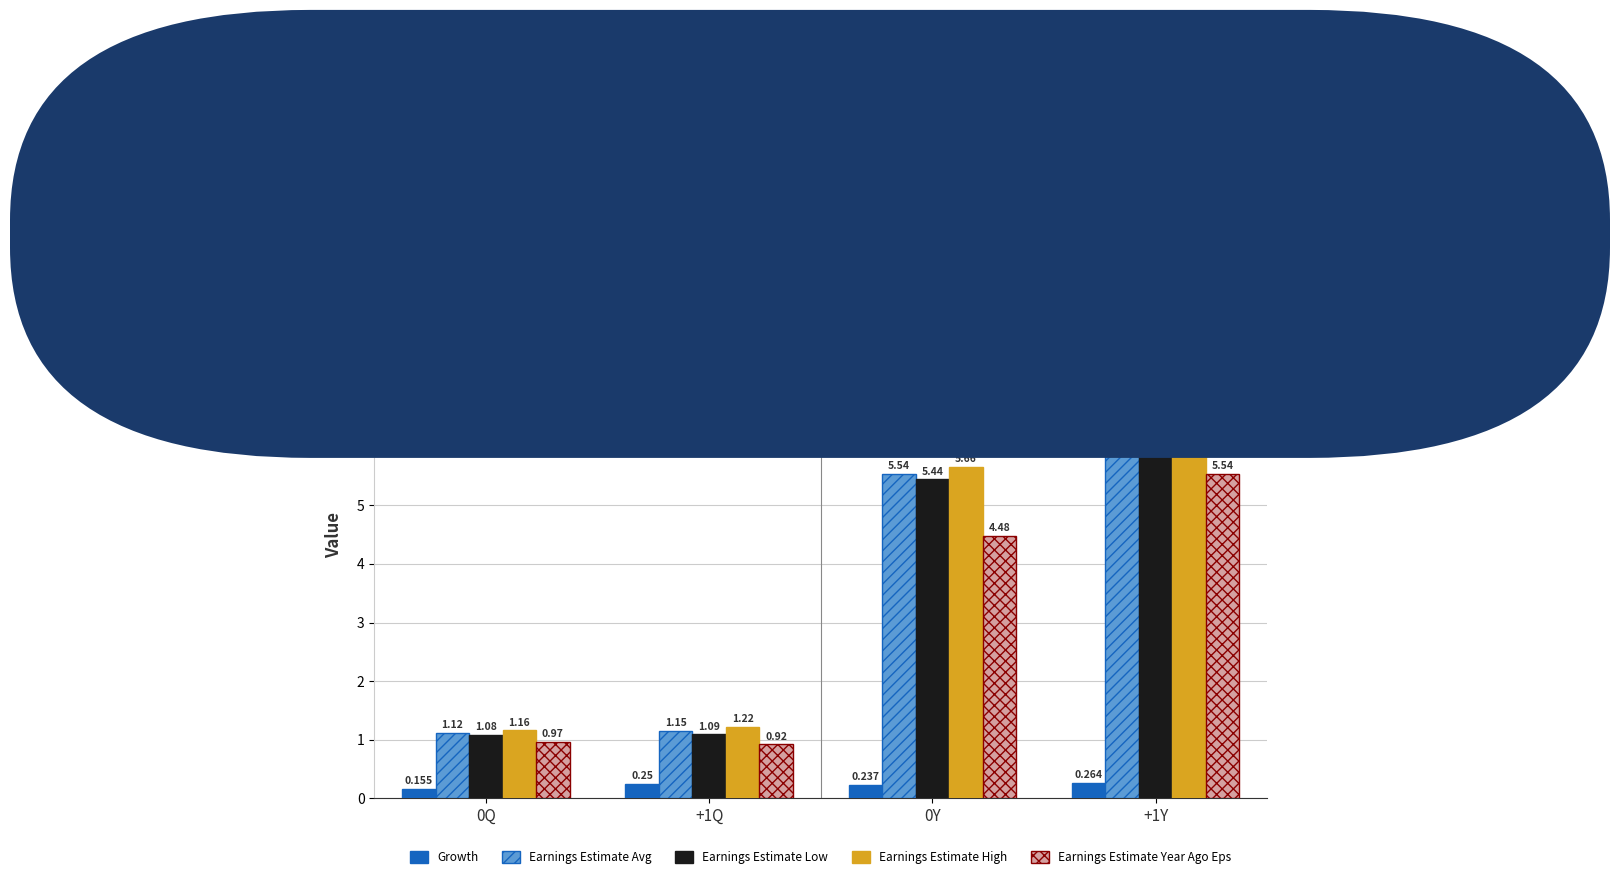

Which series has the widest spread of values?

Earnings Estimate High